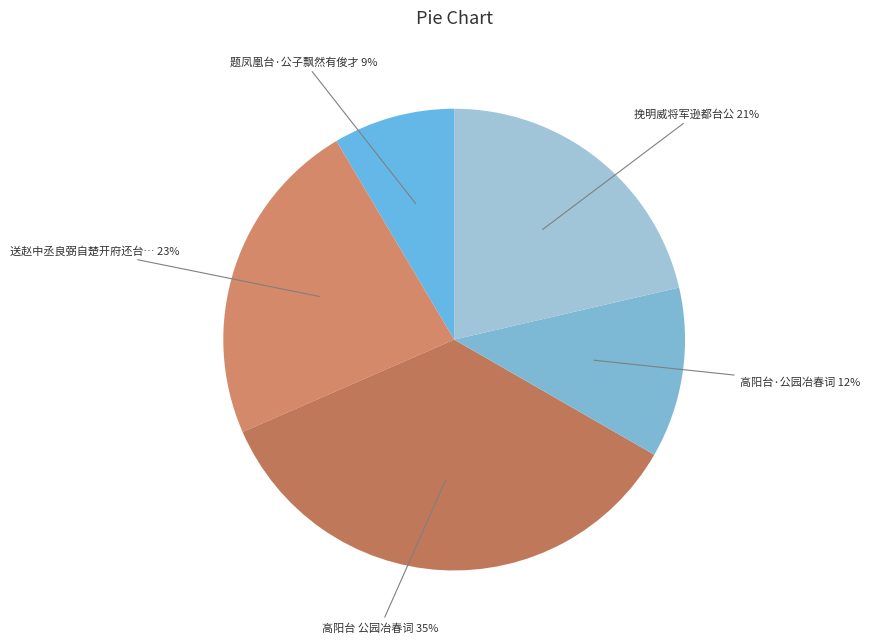

Rank the categories by value from lowest to highest.

题凤凰台·公子飘然有俊才, 高阳台·公园冶春词, 挽明威将军逊都台公, 送赵中丞良弼自楚开府还台公旧牧荆州为中兴循吏第一今其还也独晋左丞, 高阳台 公园冶春词